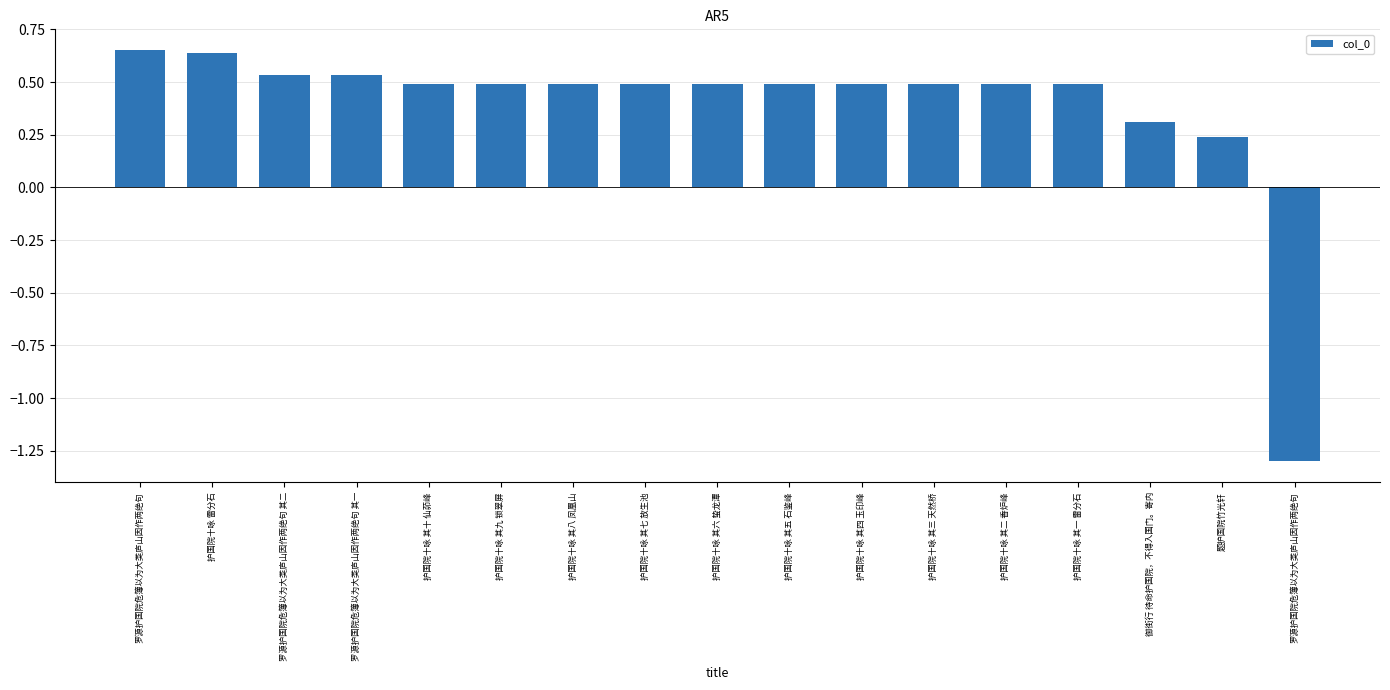

Which category has the lowest value across all series?

罗源护国院危簿以为大类庐山因作两绝句